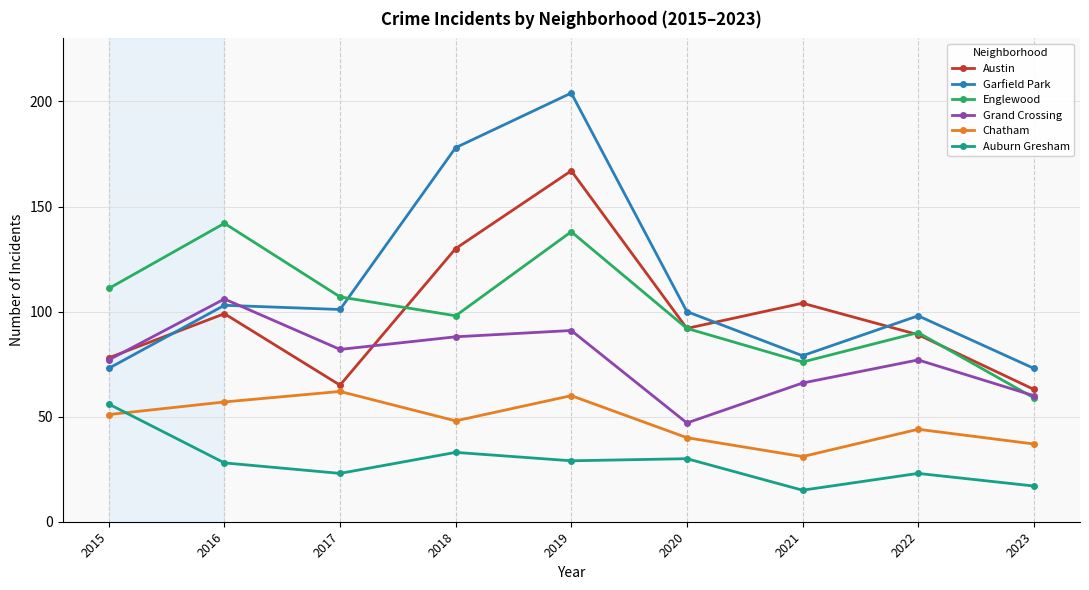

Reading left to right, list all the values displayed in this chart.

Austin: 78	99	65	130	167	92	104	89	63
Garfield Park: 73	103	101	178	204	100	79	98	73
Englewood: 111	142	107	98	138	92	76	90	59
Grand Crossing: 77	106	82	88	91	47	66	77	60
Chatham: 51	57	62	48	60	40	31	44	37
Auburn Gresham: 56	28	23	33	29	30	15	23	17